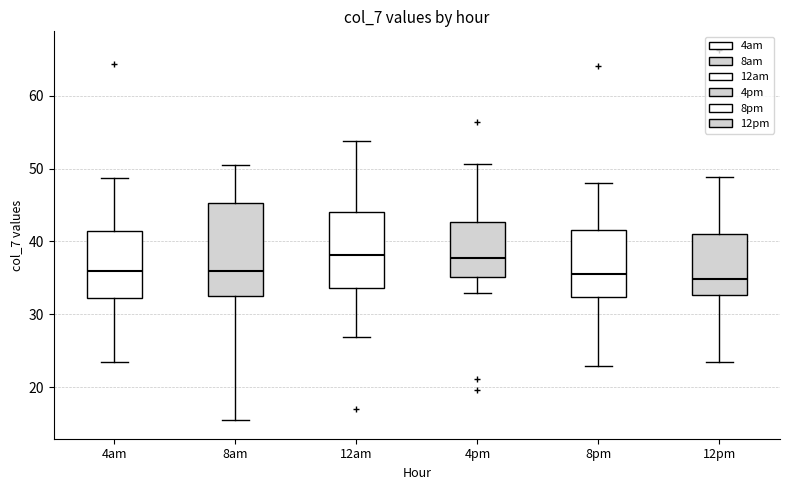

Reading left to right, read every box against the y-axis: the position of its median line, the range the box covers, and the ends of its whiskers. The values are not printed on the chart, so give them approximately, as read against the axis.

4am: median 36, box 32 to 41, whiskers 24 to 49
8am: median 36, box 33 to 45, whiskers 15 to 50
12am: median 38, box 34 to 44, whiskers 27 to 54
4pm: median 38, box 35 to 43, whiskers 33 to 51
8pm: median 36, box 32 to 42, whiskers 23 to 48
12pm: median 35, box 33 to 41, whiskers 23 to 49